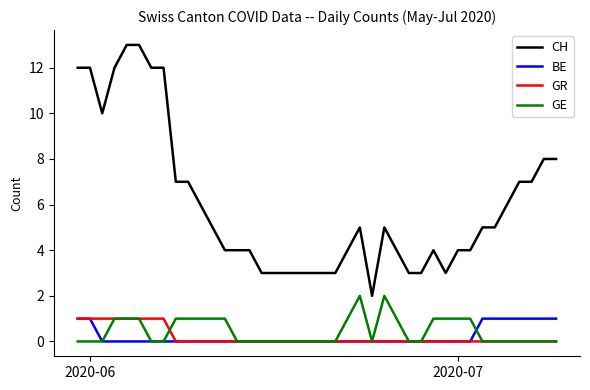

Which series has the widest spread of values?

CH